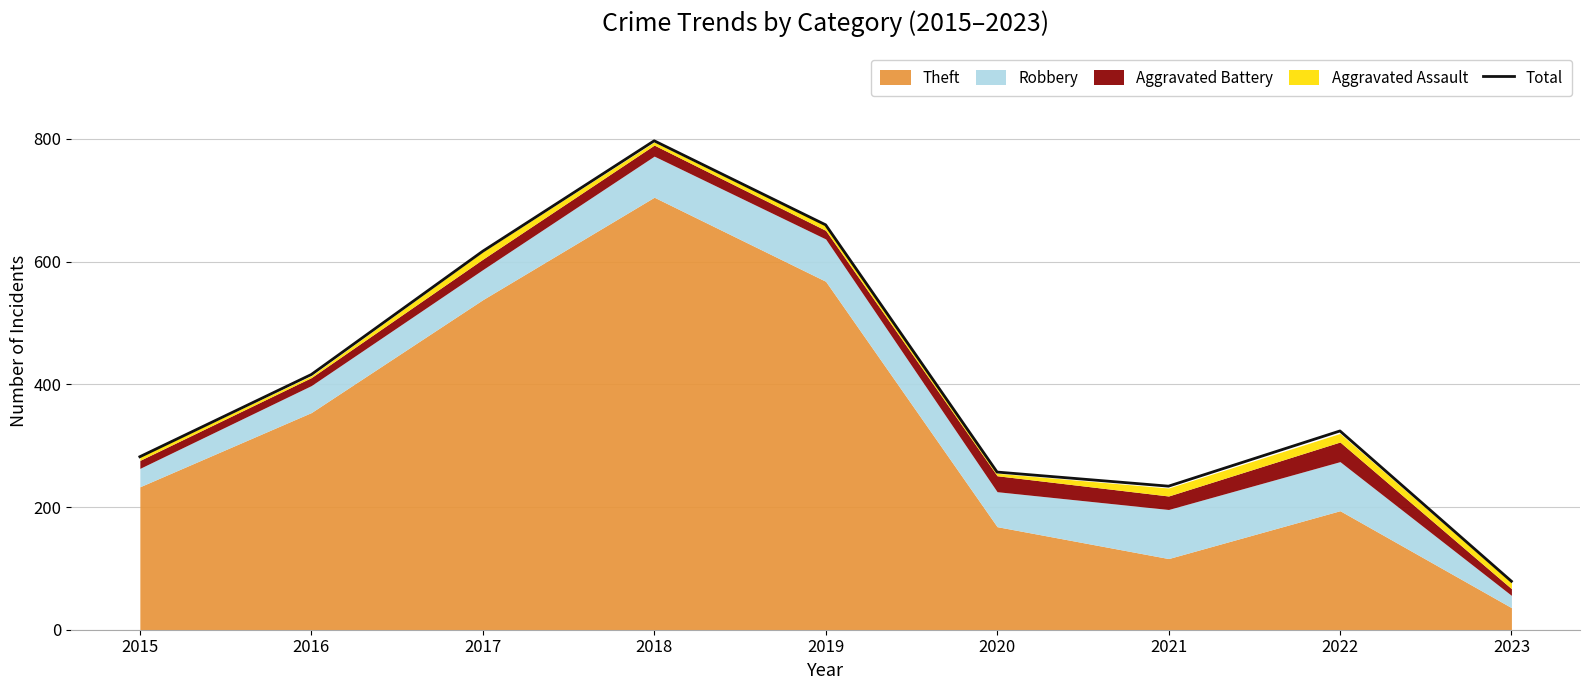

How many points are lower than both their immediate neighbors (excluding endpoints)?

1